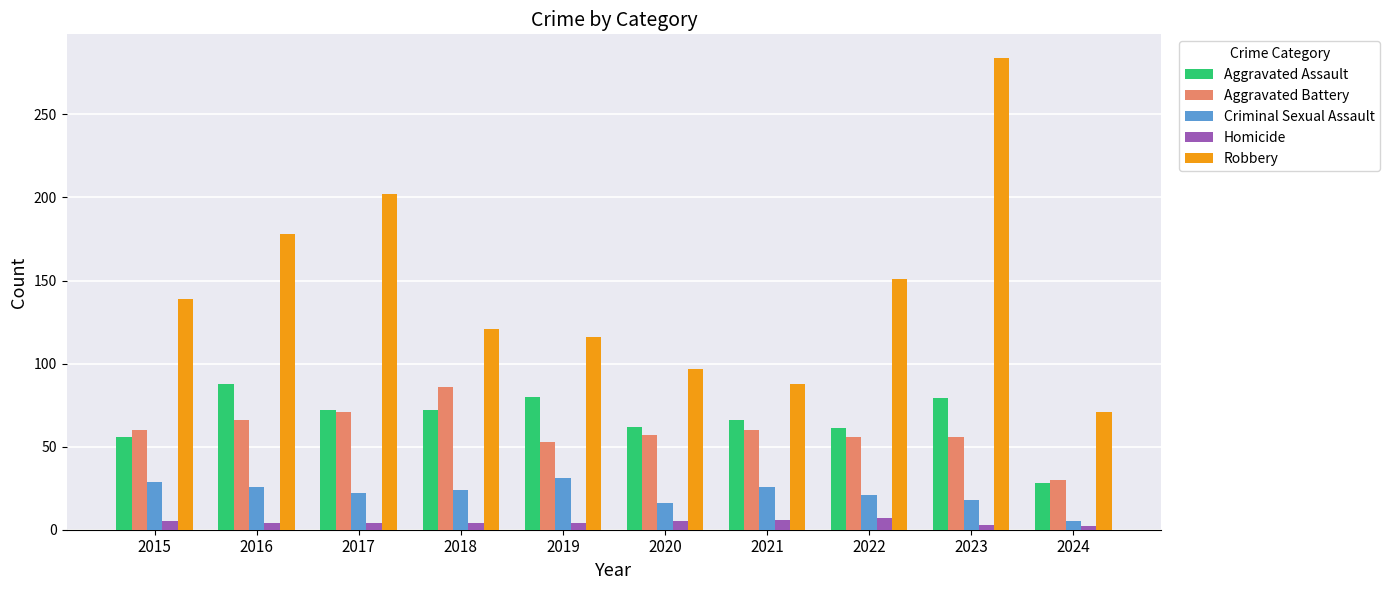

The value of Criminal Sexual Assault at 2020 is 16. True or false?

True